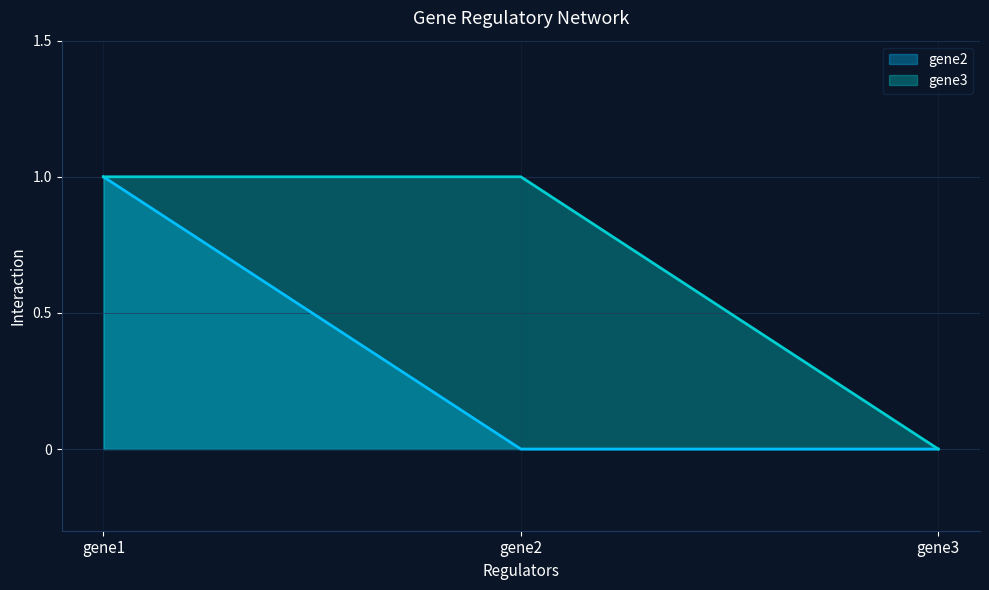

Reading left to right, list all the values displayed in this chart.

gene2: gene1=1	gene2=0	gene3=0
gene3: gene1=1	gene2=1	gene3=0